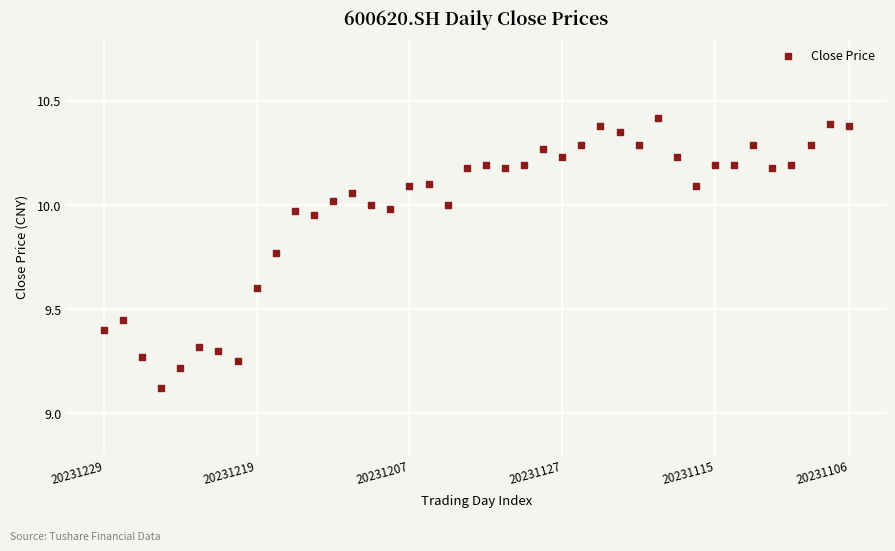

What is the range of Y values (max minus min)?

1.3